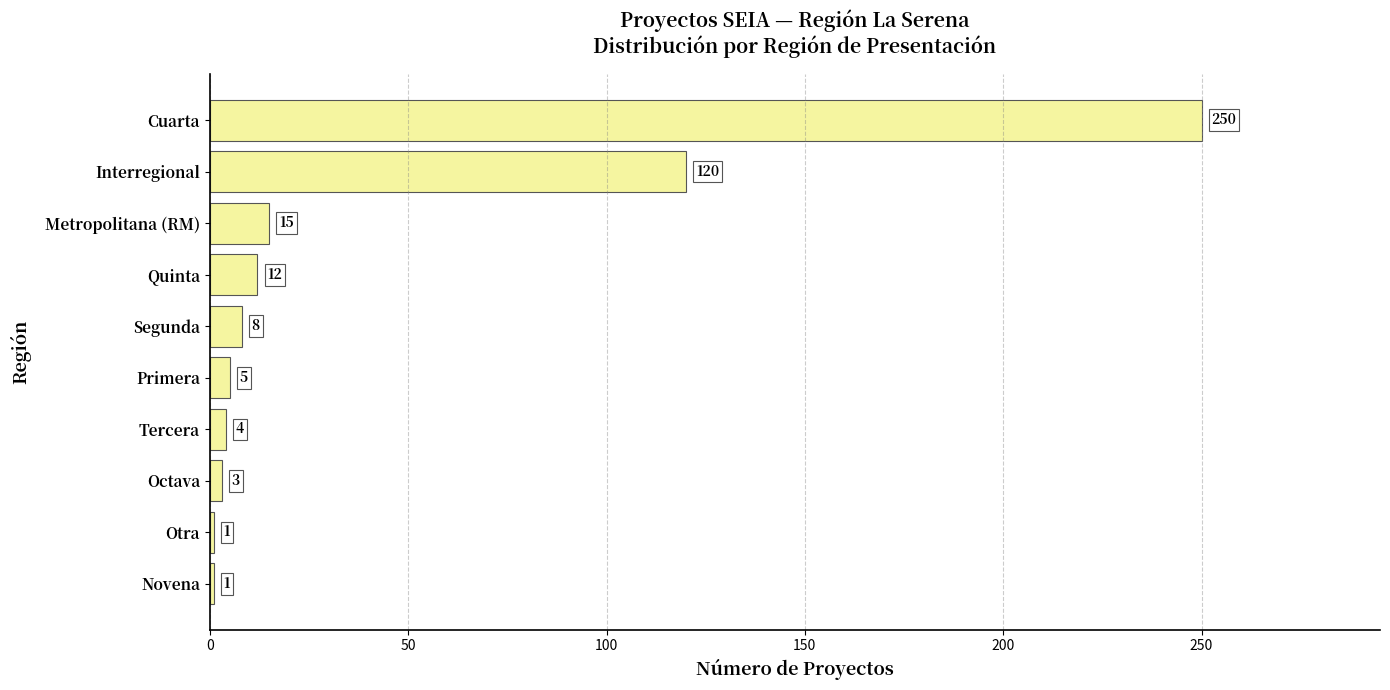

Reading bottom to top, what are all the values shown in this chart?

Novena=1	Otra=1	Octava=3	Tercera=4	Primera=5	Segunda=8	Quinta=12	Metropolitana (RM)=15	Interregional=120	Cuarta=250